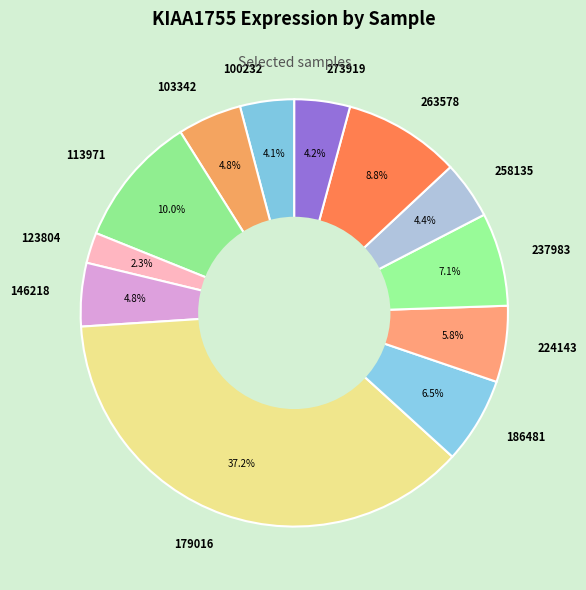

To the nearest percent, what is the difference between the 179016 and 113971 slice percentages?

27%